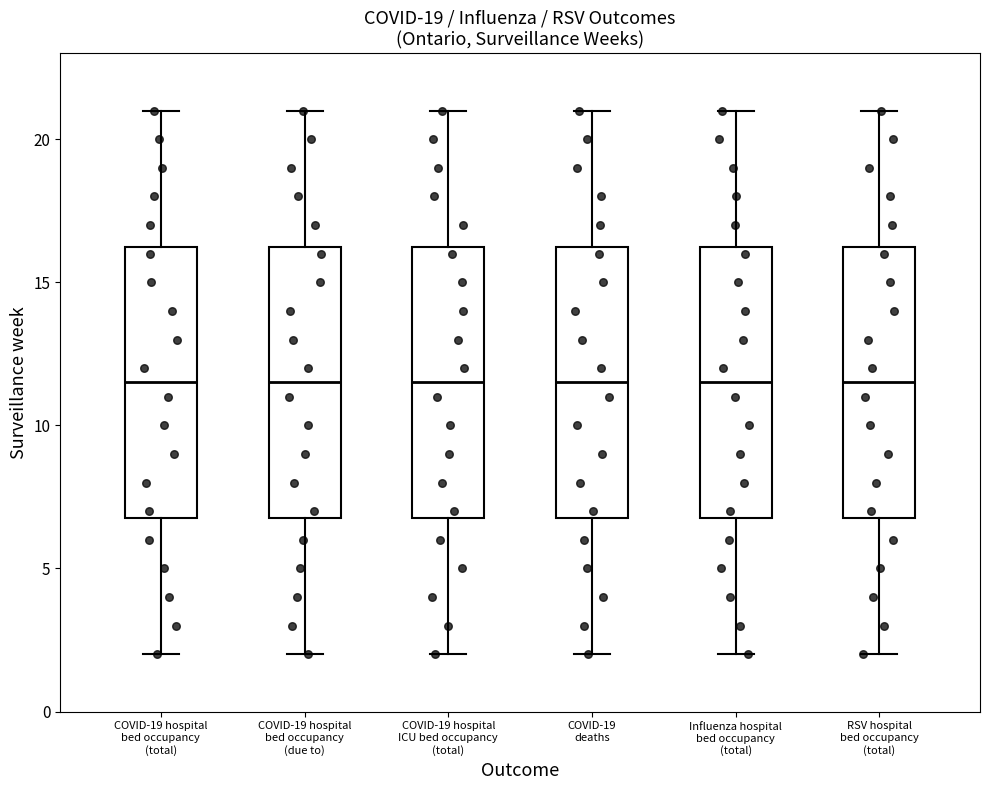

Reading left to right, read every box against the y-axis: the position of its median line, the range the box covers, and the ends of its whiskers. The values are not printed on the chart, so give them approximately, as read against the axis.

COVID-19 hospital bed occupancy (total): median 11.5, box 7.0 to 16.5, whiskers 2.0 to 21.0
COVID-19 hospital bed occupancy (due to): median 11.5, box 7.0 to 16.5, whiskers 2.0 to 21.0
COVID-19 hospital ICU bed occupancy (total): median 11.5, box 7.0 to 16.5, whiskers 2.0 to 21.0
COVID-19 deaths: median 11.5, box 7.0 to 16.5, whiskers 2.0 to 21.0
Influenza hospital bed occupancy (total): median 11.5, box 7.0 to 16.5, whiskers 2.0 to 21.0
RSV hospital bed occupancy (total): median 11.5, box 7.0 to 16.5, whiskers 2.0 to 21.0